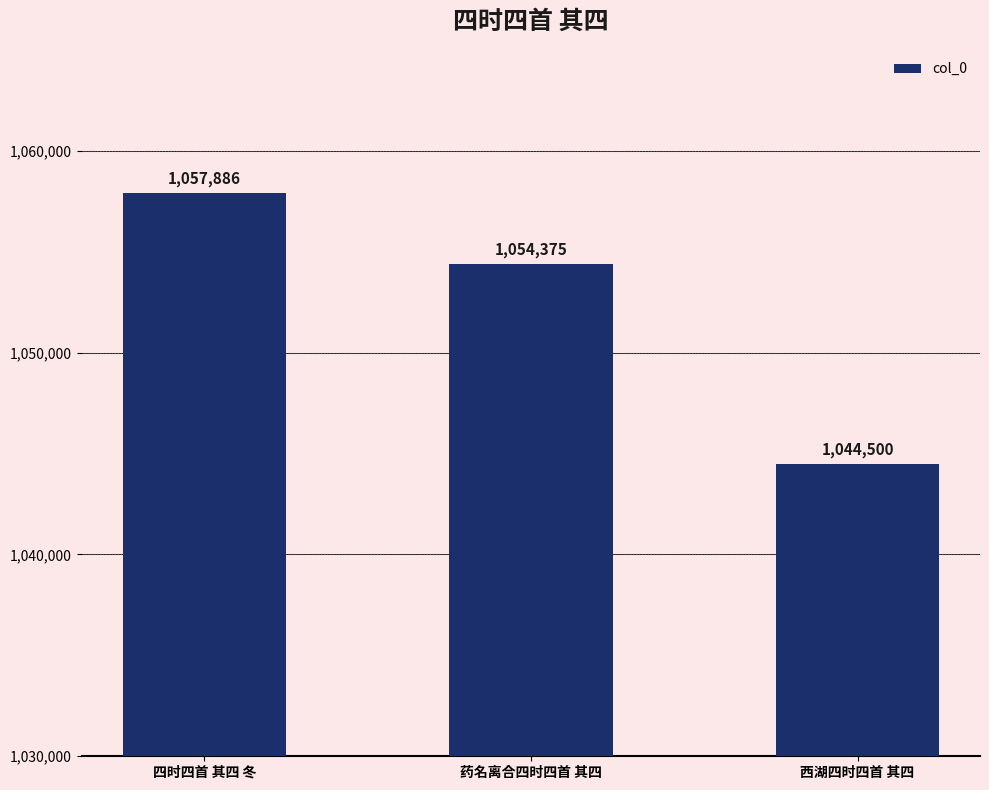

What is the label of the 1st bar from the left?

四时四首 其四 冬